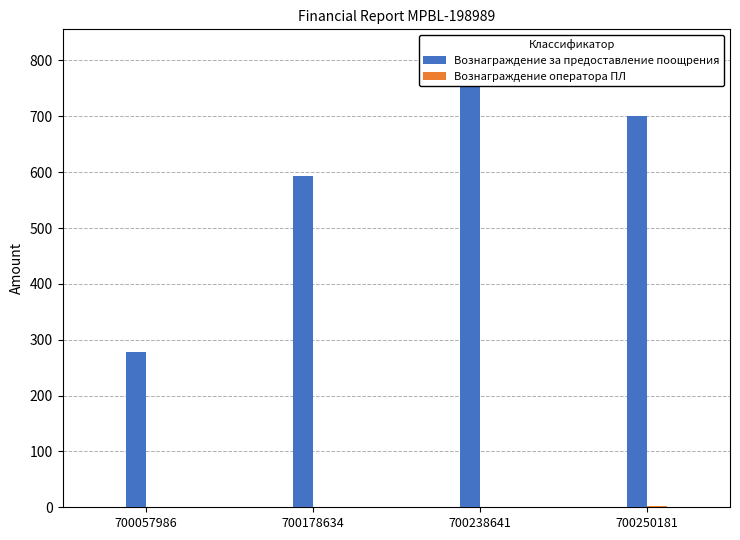

What is the difference between the highest and lowest values at 700057986?

277